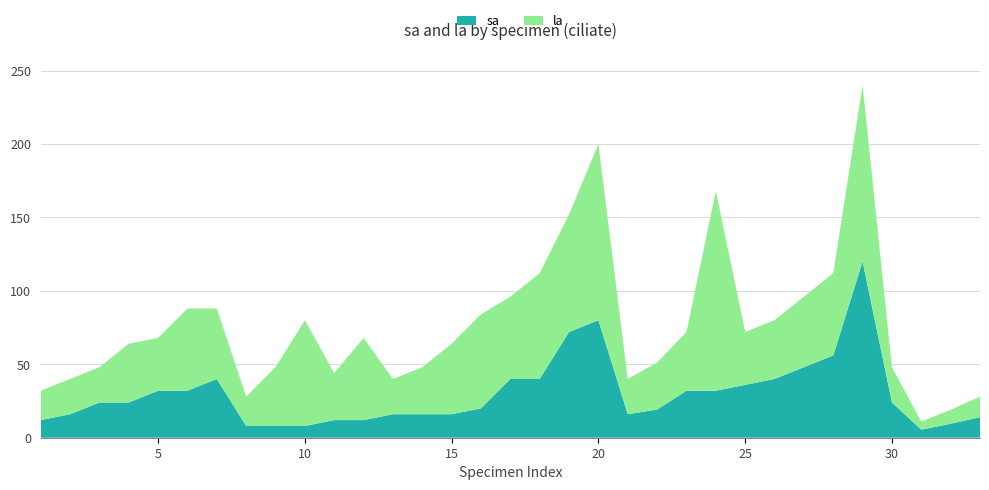

Reading right to left, list all the values displayed in this chart.

sa: 33=14.0	32=9.5	31=5.5	30=24.0	29=120.0	28=56.0	27=48.0	26=40.0	25=36.0	24=32.0	23=32.0	22=19.2	21=16.0	20=80.0	19=72.0	18=40.0	17=40.0	16=20.0	15=16.0	14=16.0	13=16.0	12=12.0	11=12.0	10=8.0	9=8.0	8=8.0	7=40.0	6=32.0	5=32.0	4=24.0	3=24.0	2=16.0	1=12.0
la: 33=14.0	32=9.5	31=5.5	30=24.0	29=120.0	28=56.0	27=48.0	26=40.0	25=36.0	24=136.0	23=40.0	22=32.0	21=24.0	20=120.0	19=80.0	18=72.0	17=56.0	16=64.0	15=48.0	14=32.0	13=24.0	12=56.0	11=32.0	10=72.0	9=40.0	8=20.0	7=48.0	6=56.0	5=36.0	4=40.0	3=24.0	2=24.0	1=20.0